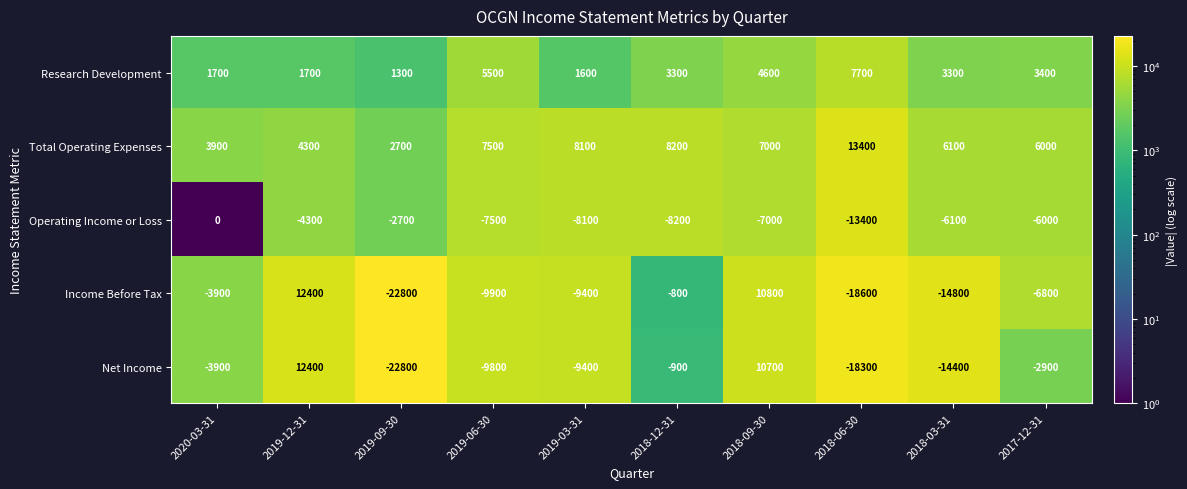

Is it true that Net Income equals -18300 at 2018-06-30?

True